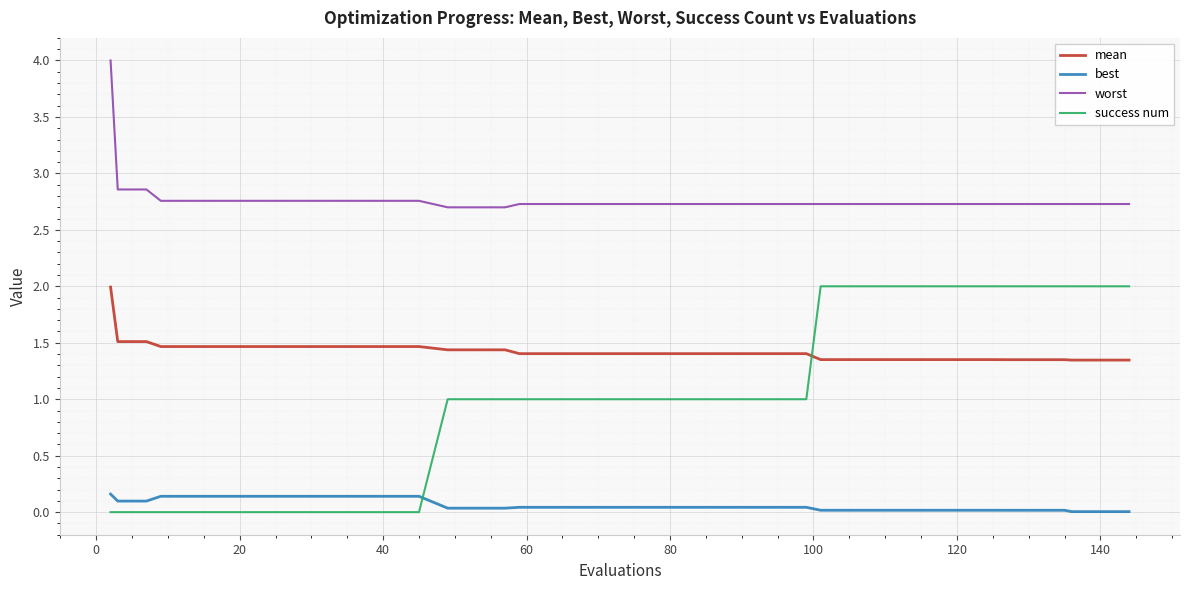

List the series in order of their overall mean, highest first.

worst, mean, success num, best